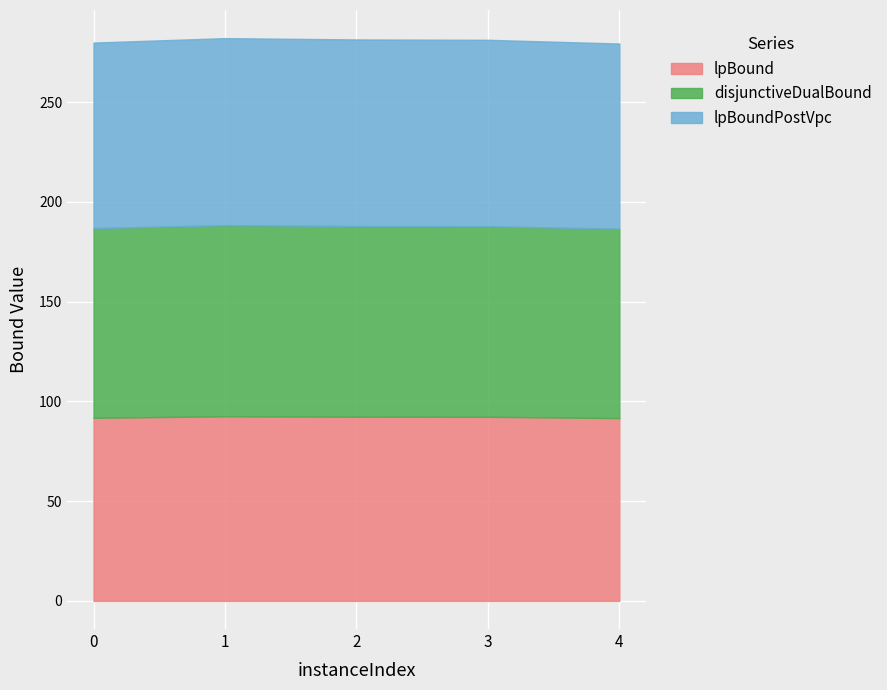

Reading left to right, list all the values displayed in this chart.

lpBound: 91.8	92.5	92.3	92.3	91.6
disjunctiveDualBound: 95.1	95.8	95.6	95.5	94.9
lpBoundPostVpc: 93.0	93.7	93.5	93.4	92.8